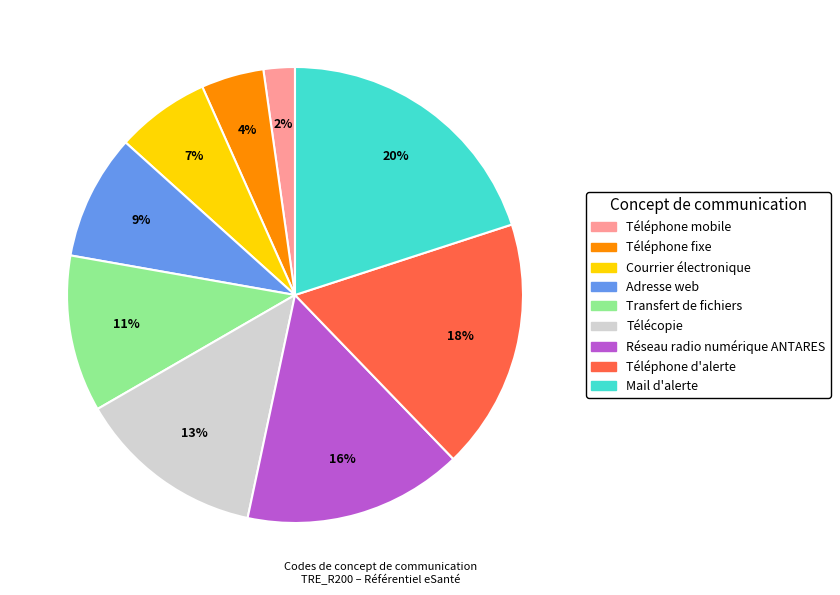

True or false: Téléphone d'alerte accounts for 18% of the total.

True